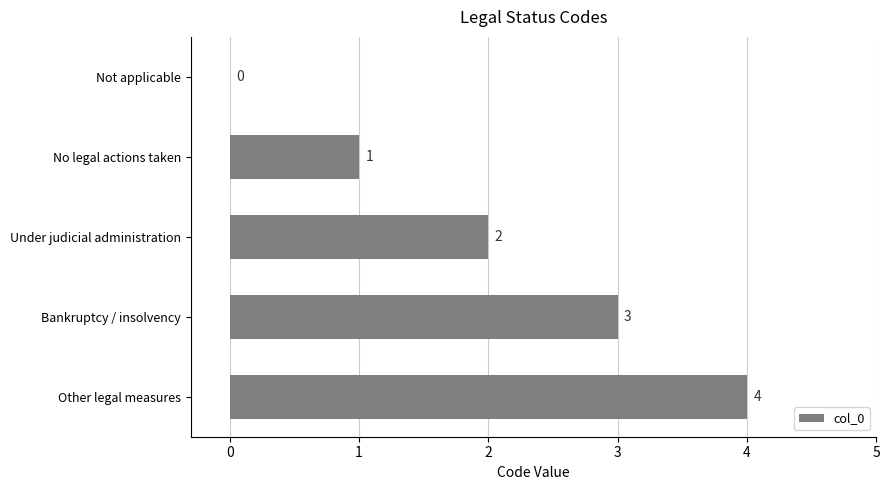

What is the sum of all values?

10